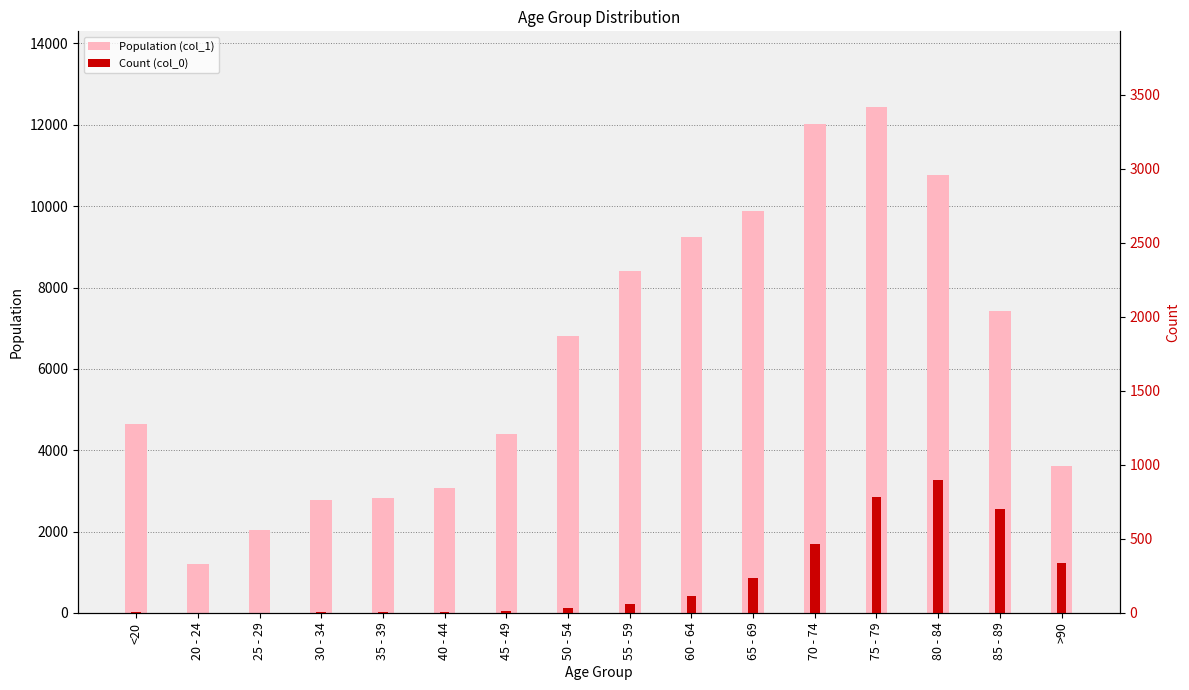

What is the minimum value for Count (col_0)?

3